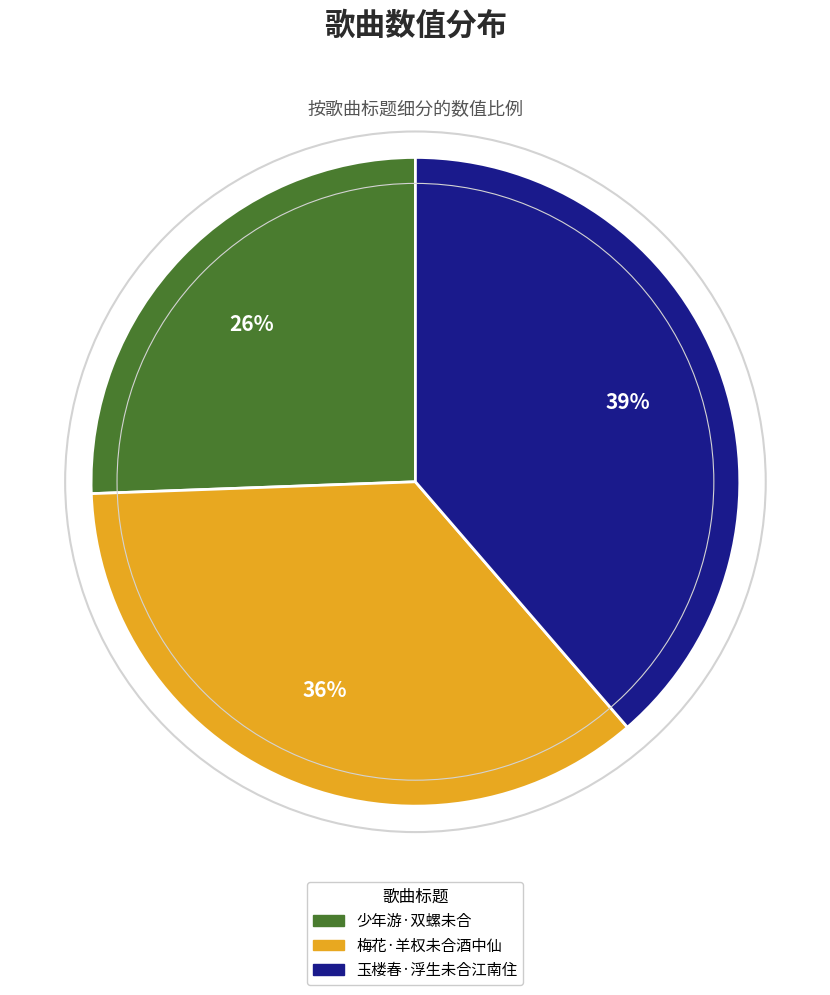

Is there a majority slice in this chart?

No